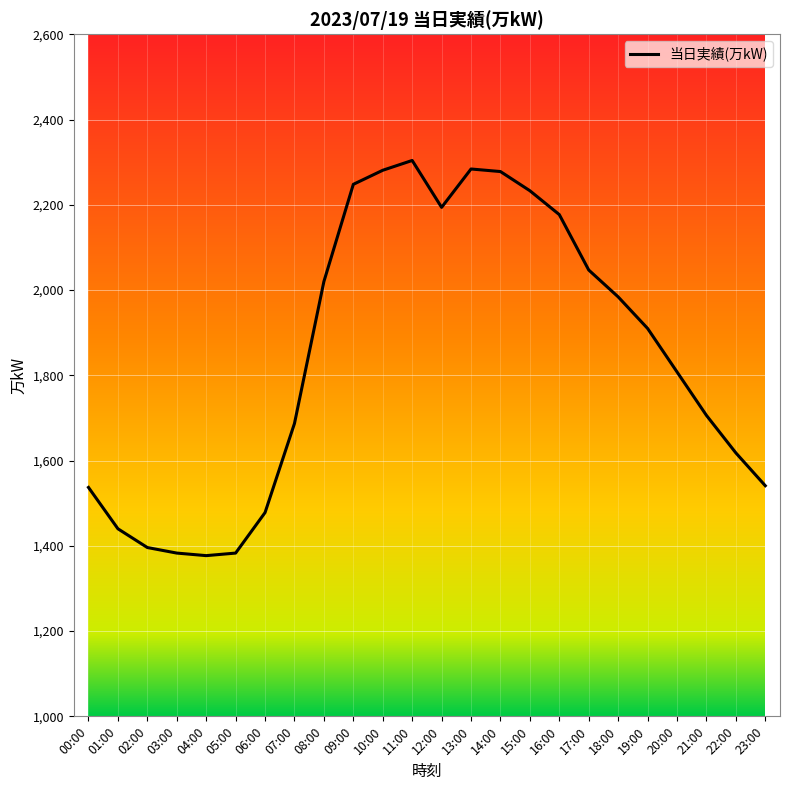

What is the ratio of the value at 05:00 to the value at 11:00?

0.6